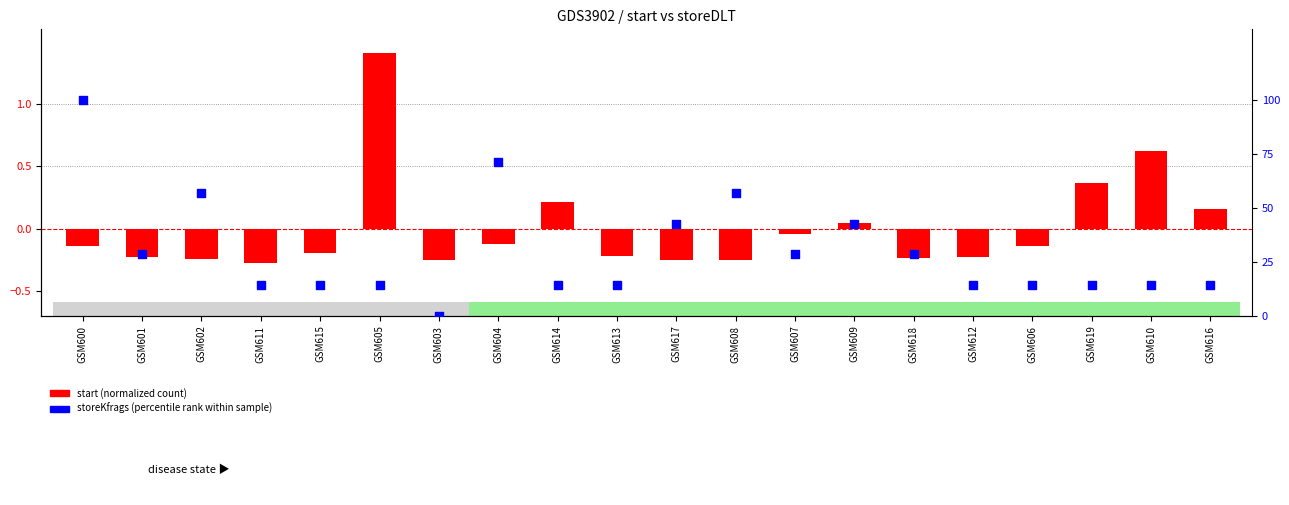

Which series reaches the maximum Y coordinate?

storeKfrags (percentile)